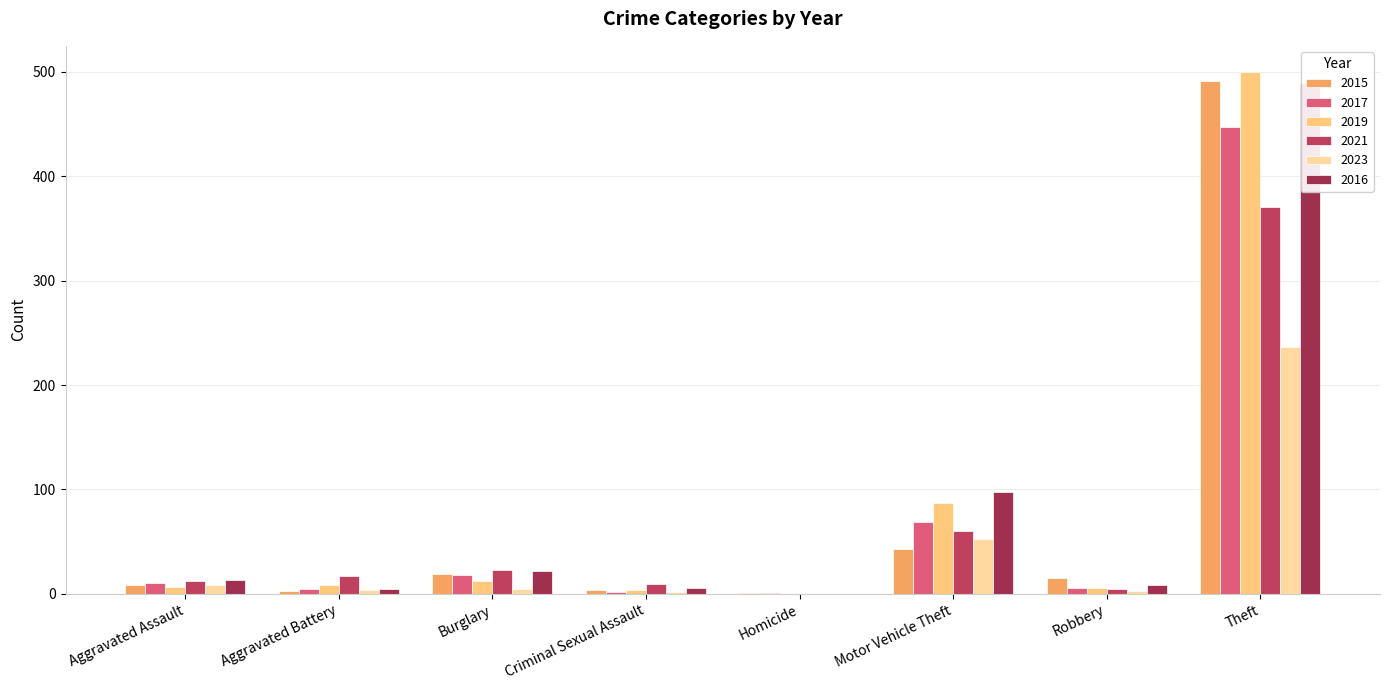

What is the sum of the 2016 values at Aggravated Battery and Aggravated Assault?

18